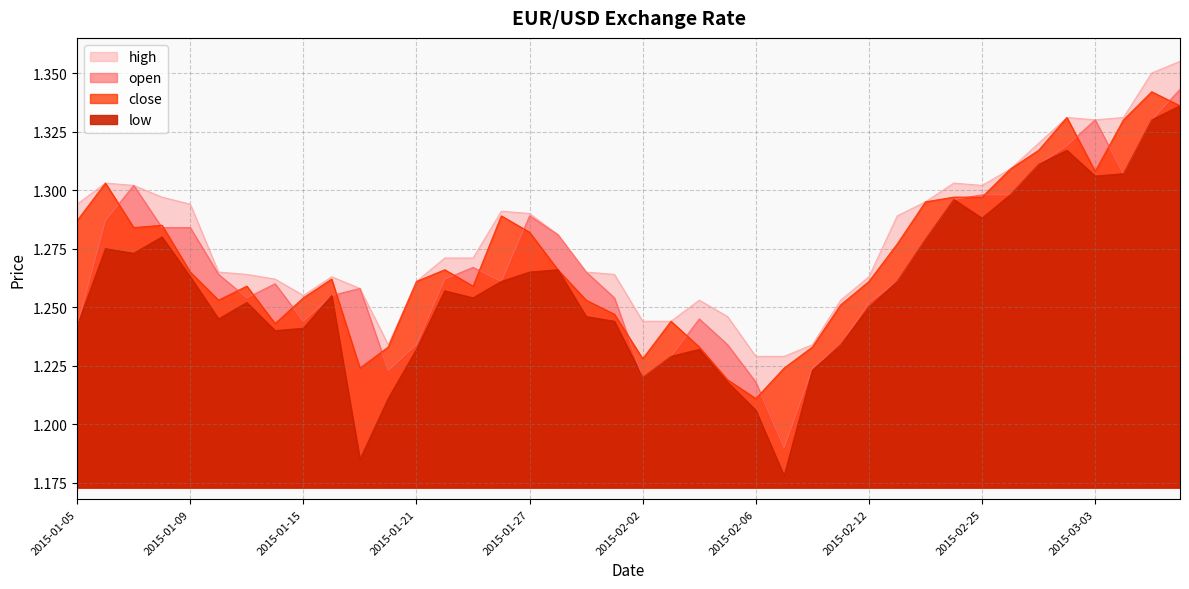

At which label is close closest to 1?

2015-02-06